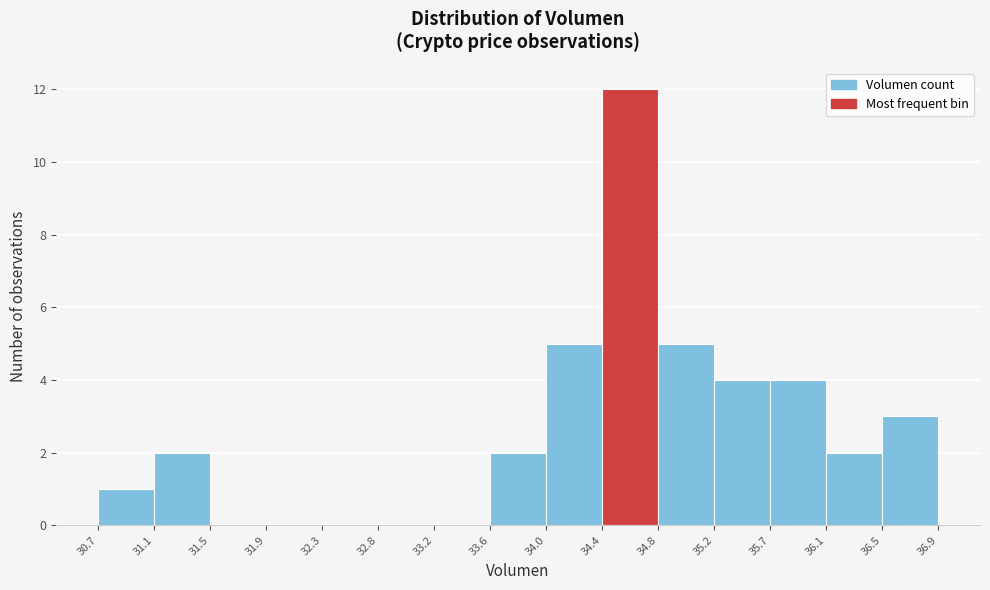

What is the height of the bar covering 30.7 to 31.1 on the x-axis? The values are not printed on the chart, so give them approximately, as read against the axis.

1